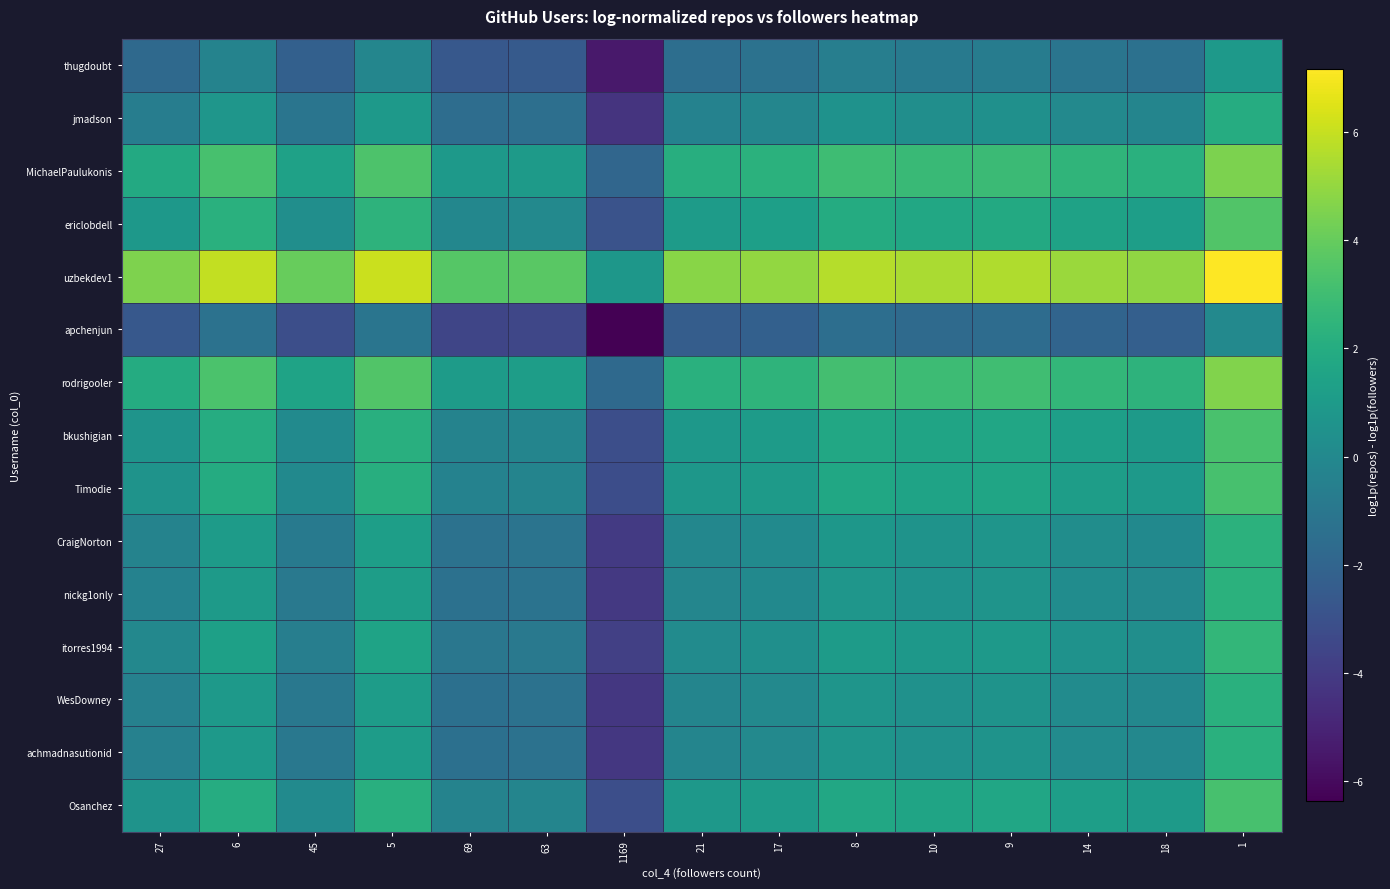

What is the greatest value displayed?

7.2